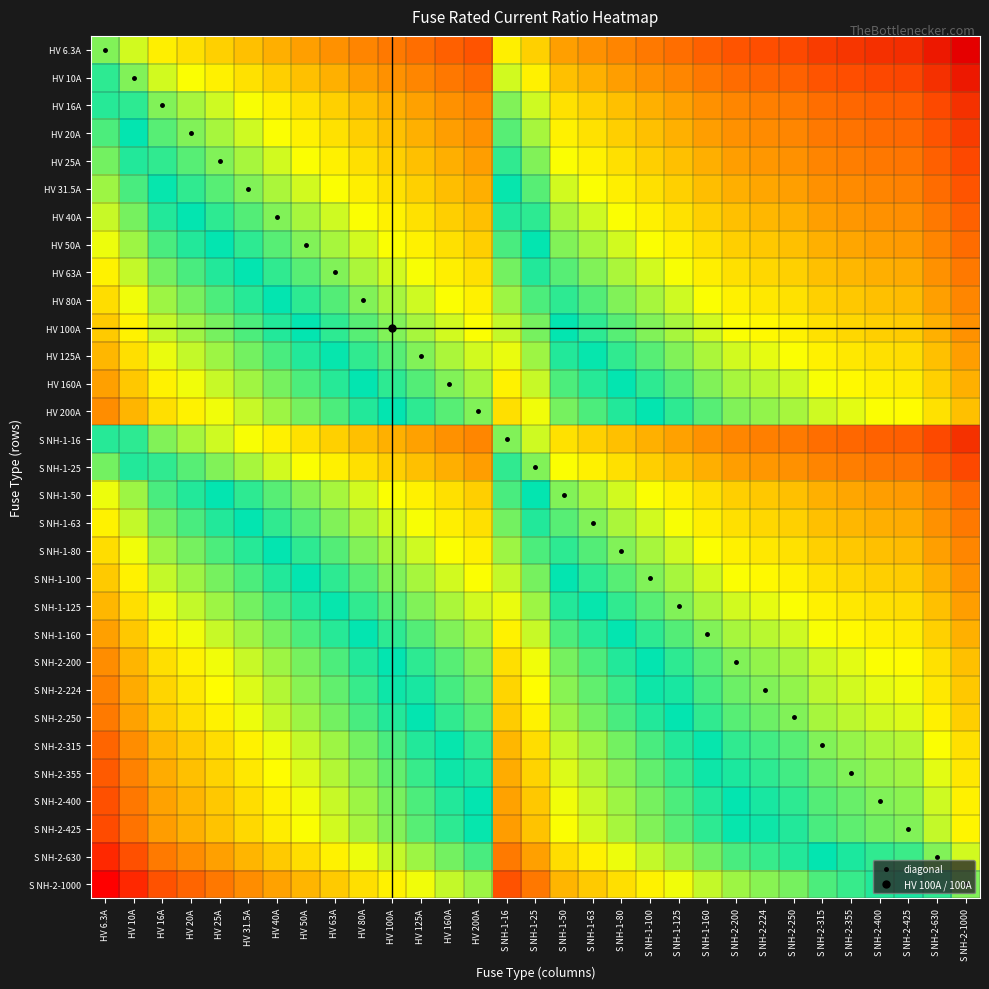

Between HV 25A and HV 31.5A, which is larger?

HV 25A